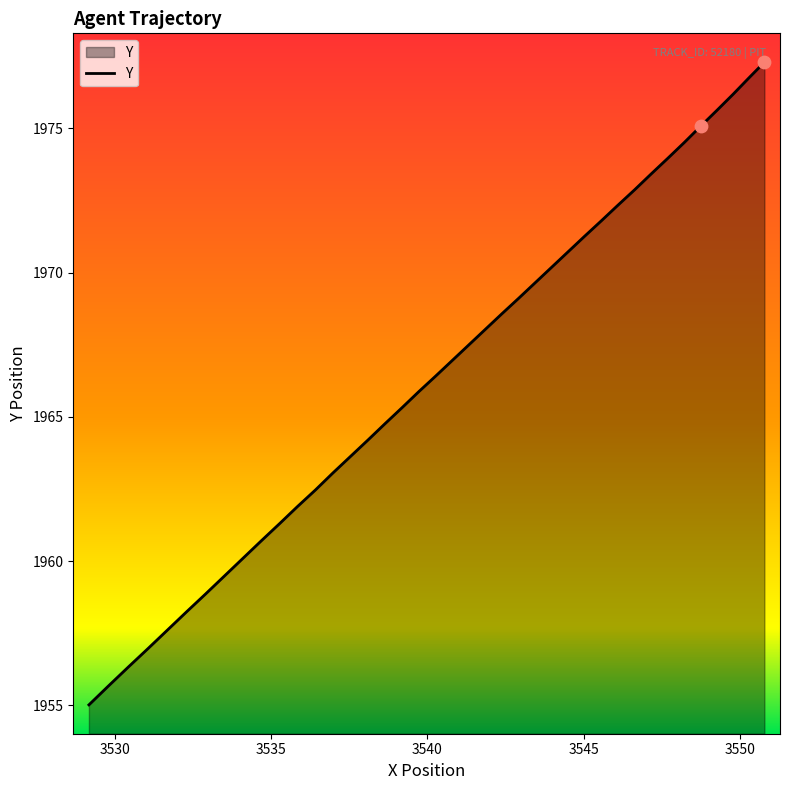

What is the maximum value shown in the chart?

1977.3